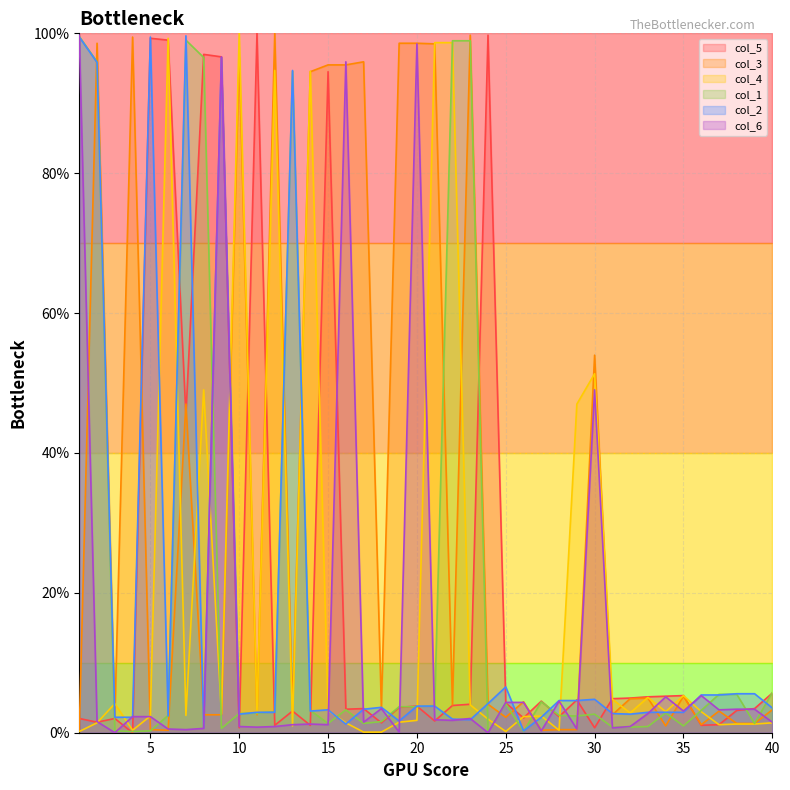

How many intersections are there between col_3 and col_4?

18